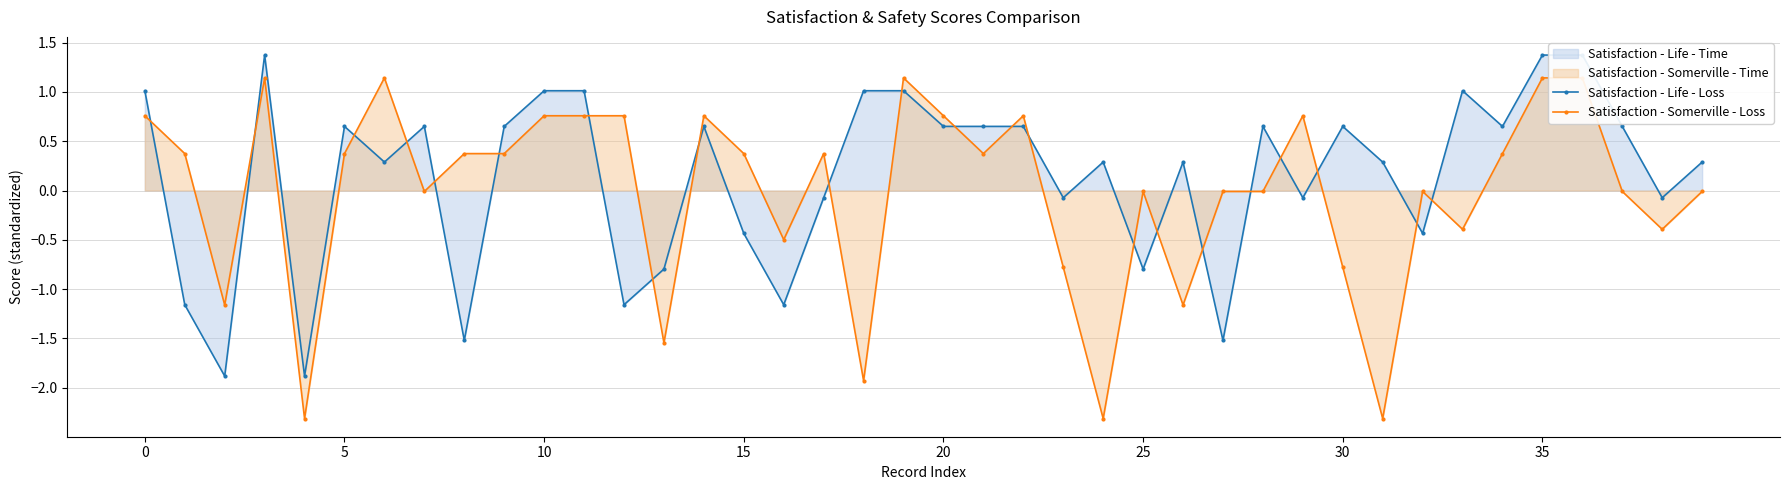

How many intersections are there between Satisfaction - Life - Loss and Satisfaction - Somerville - Loss?

22